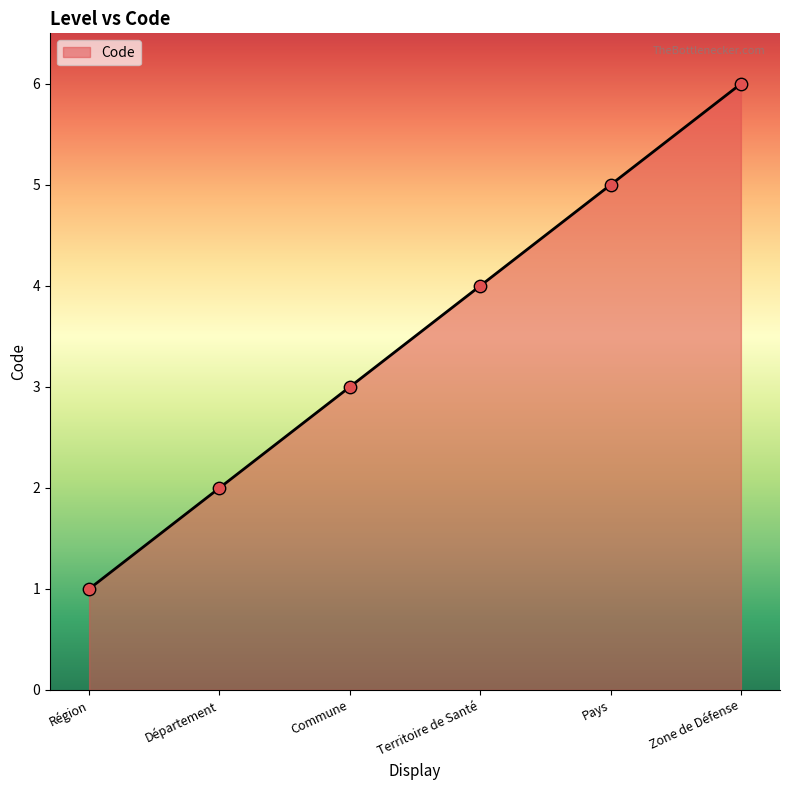

What is the change in value from Commune to Zone de Défense?

+3